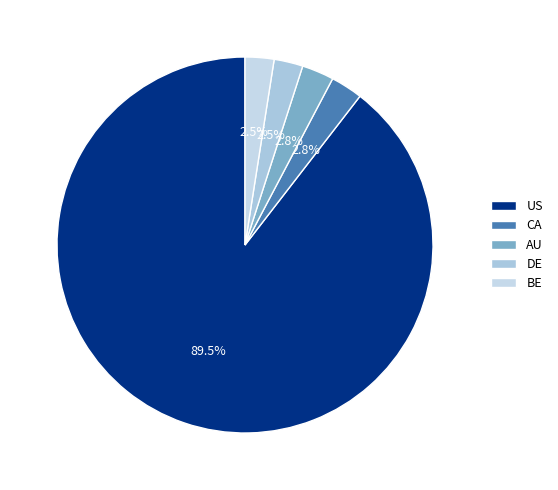

Which slice is the largest?

US